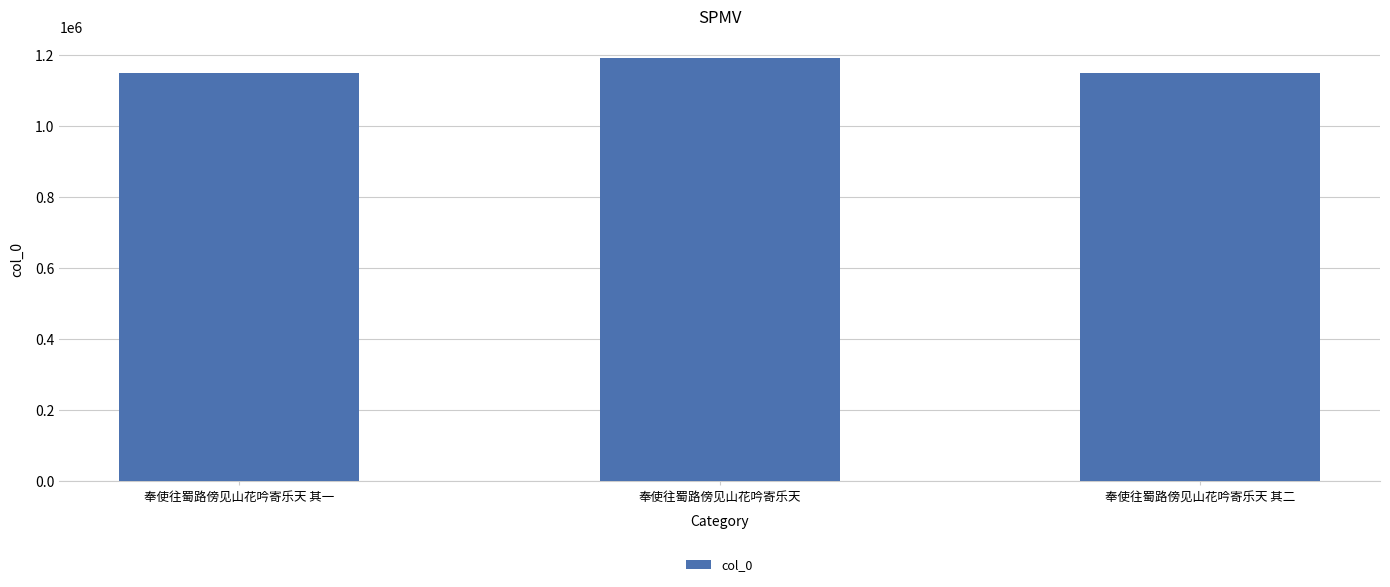

Which has a higher value, 奉使往蜀路傍见山花吟寄乐天 or 奉使往蜀路傍见山花吟寄乐天 其二?

奉使往蜀路傍见山花吟寄乐天